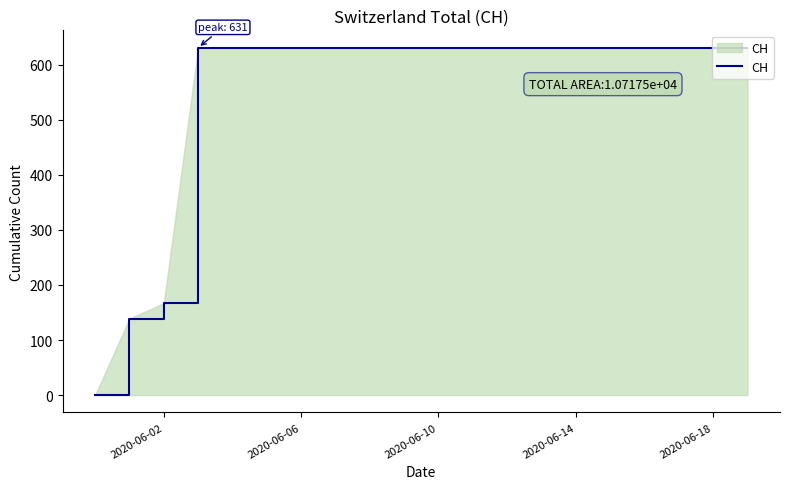

Does the chart display data point markers on the line(s)?

No